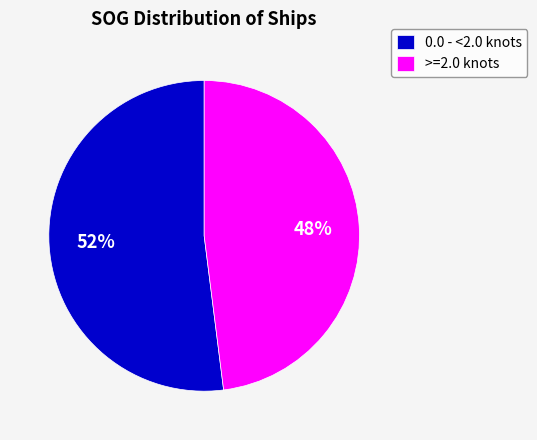

What percentage is the >=2.0 knots slice, to the nearest percent?

48%